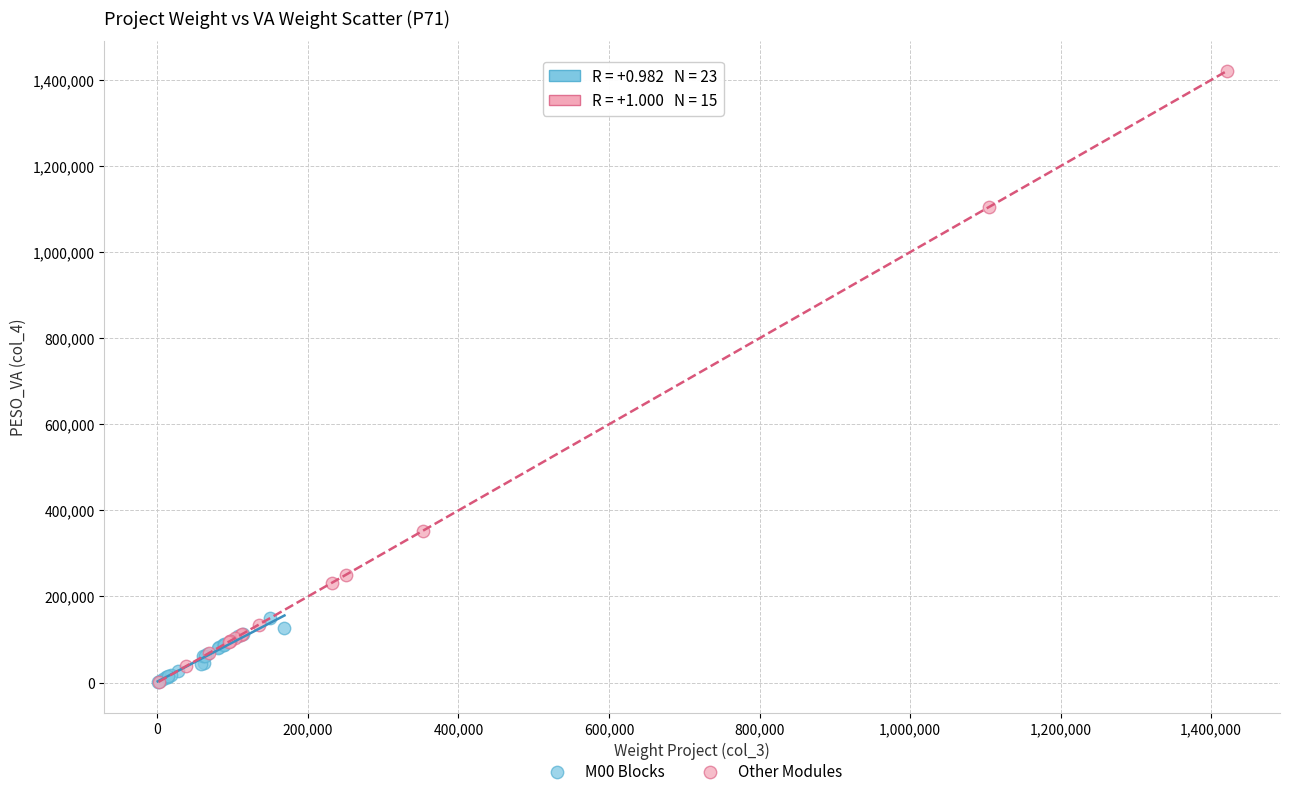

Which series reaches the maximum Y coordinate?

Other Modules